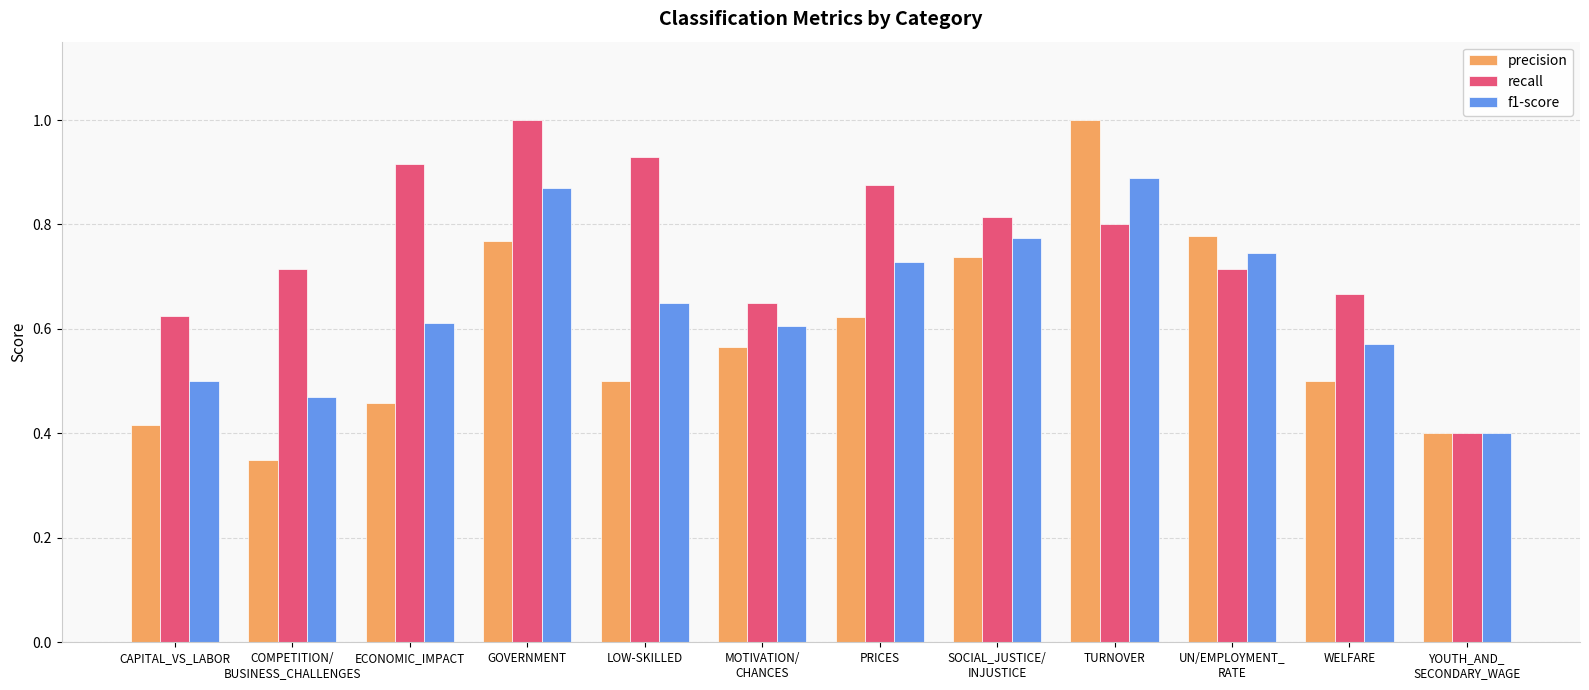

Which label corresponds to the smallest value in the chart?

COMPETITION/
BUSINESS_CHALLENGES